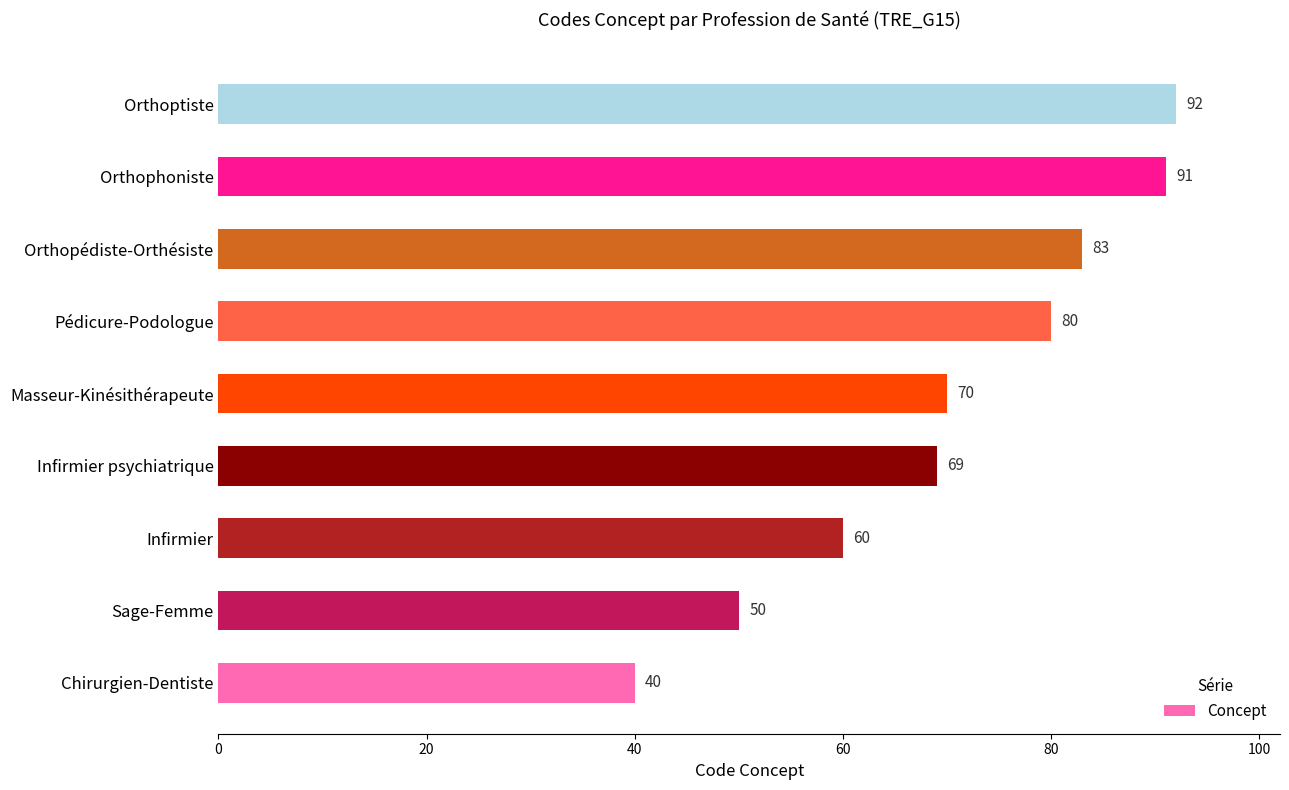

List the labels in order of value, largest first.

Orthoptiste, Orthophoniste, Orthopédiste-Orthésiste, Pédicure-Podologue, Masseur-Kinésithérapeute, Infirmier psychiatrique, Infirmier, Sage-Femme, Chirurgien-Dentiste